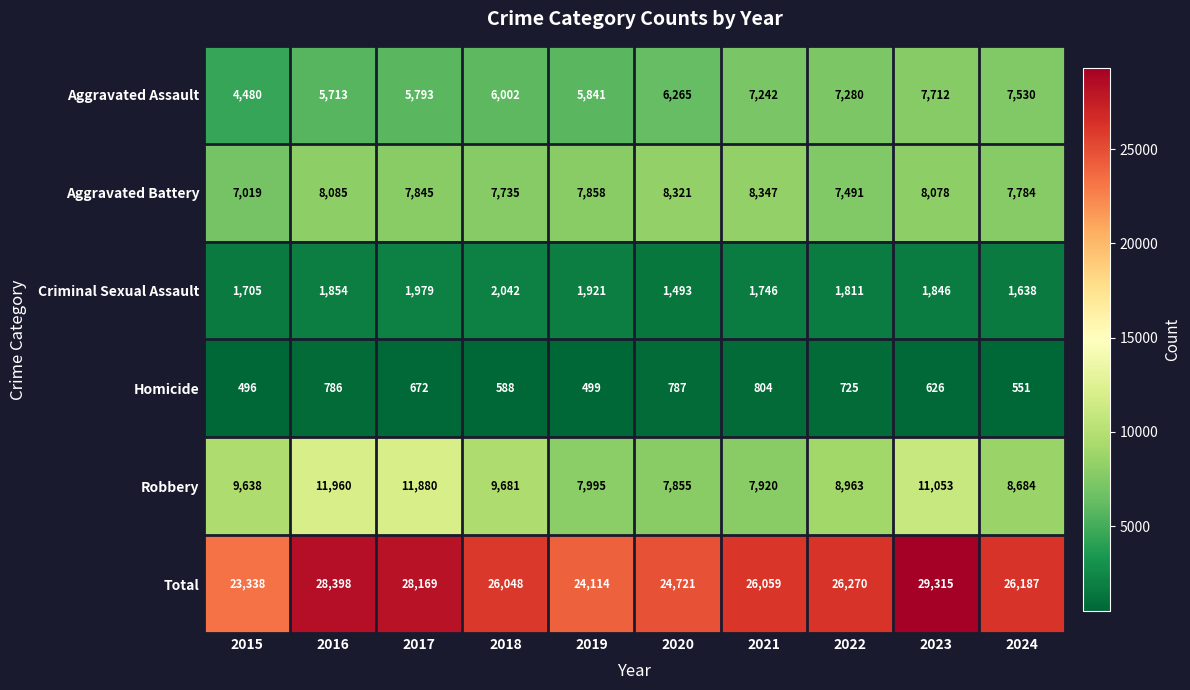

Rank the categories by Robbery value from highest to lowest.

2016, 2017, 2023, 2018, 2015, 2022, 2024, 2019, 2021, 2020